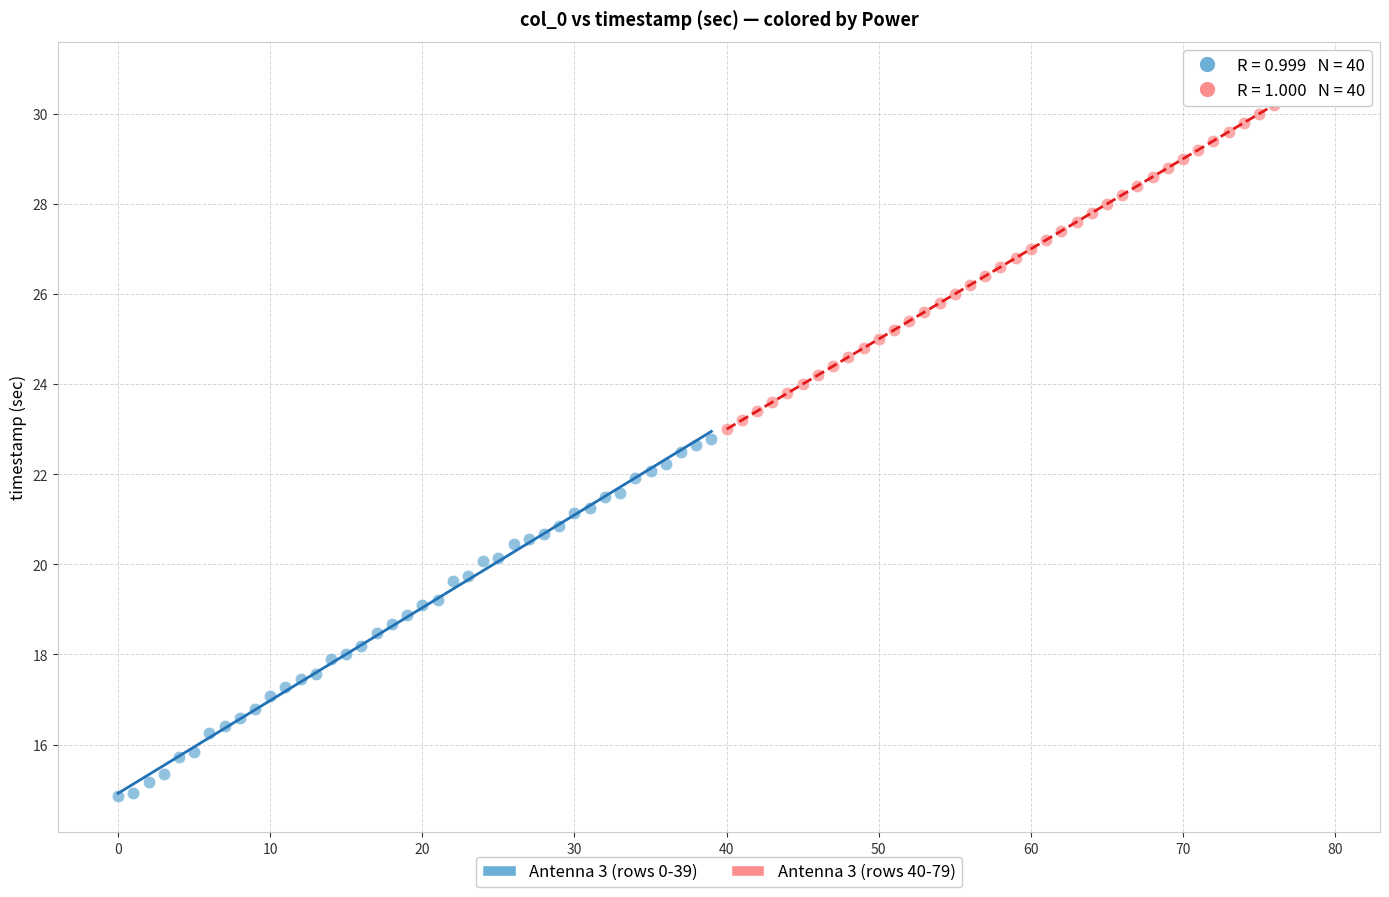

Which series reaches the maximum Y coordinate?

Antenna 3 (rows 40-79)